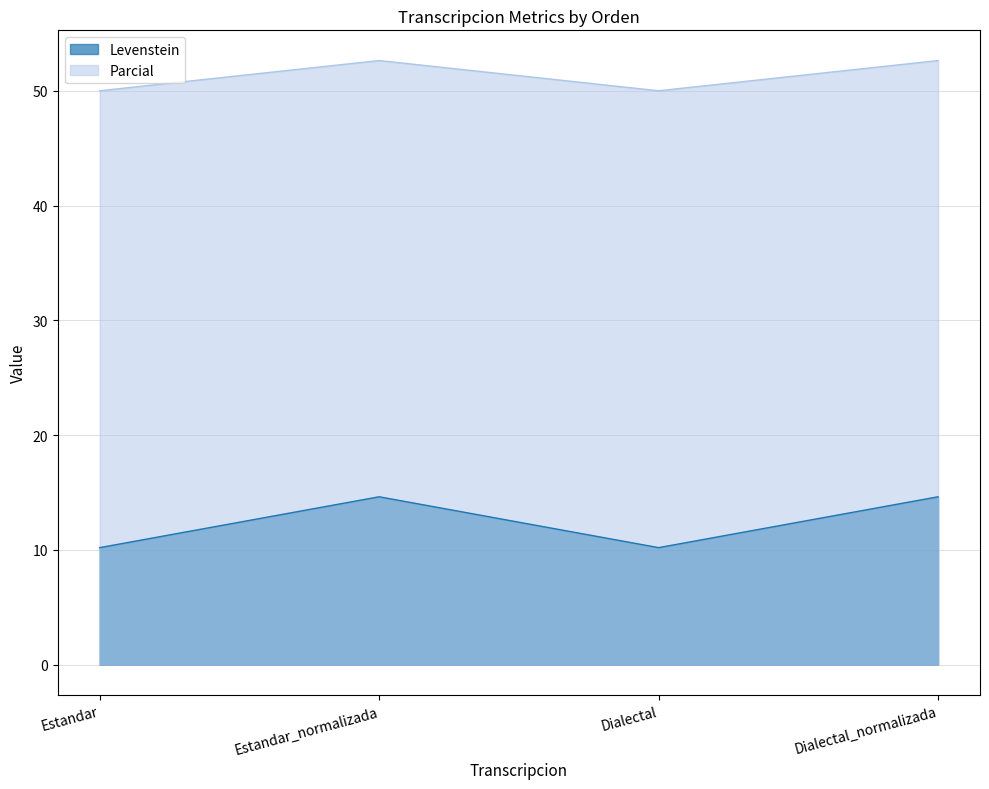

Between Estandar and Estandar_normalizada, which series saw the biggest shift?

Levenstein